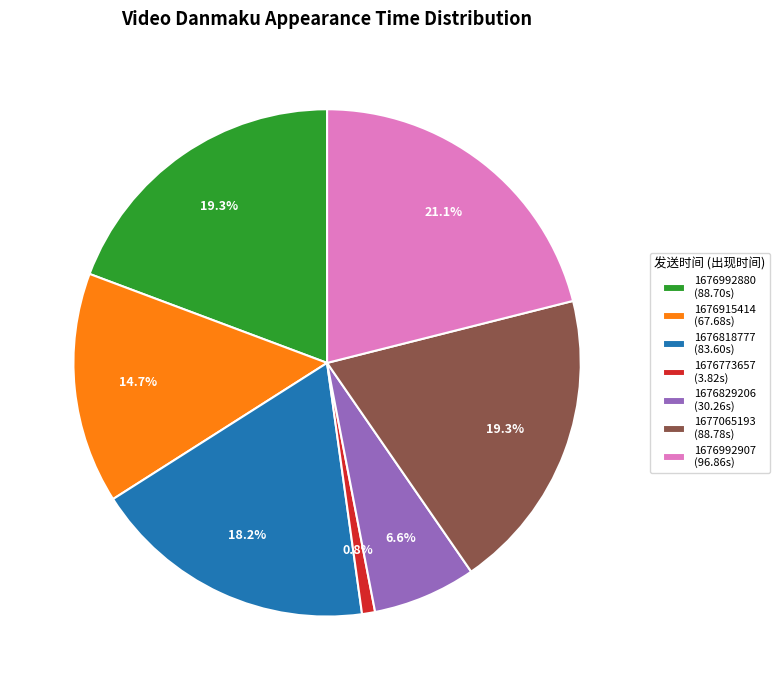

Does 1676915414 represent more than half of the total?

No